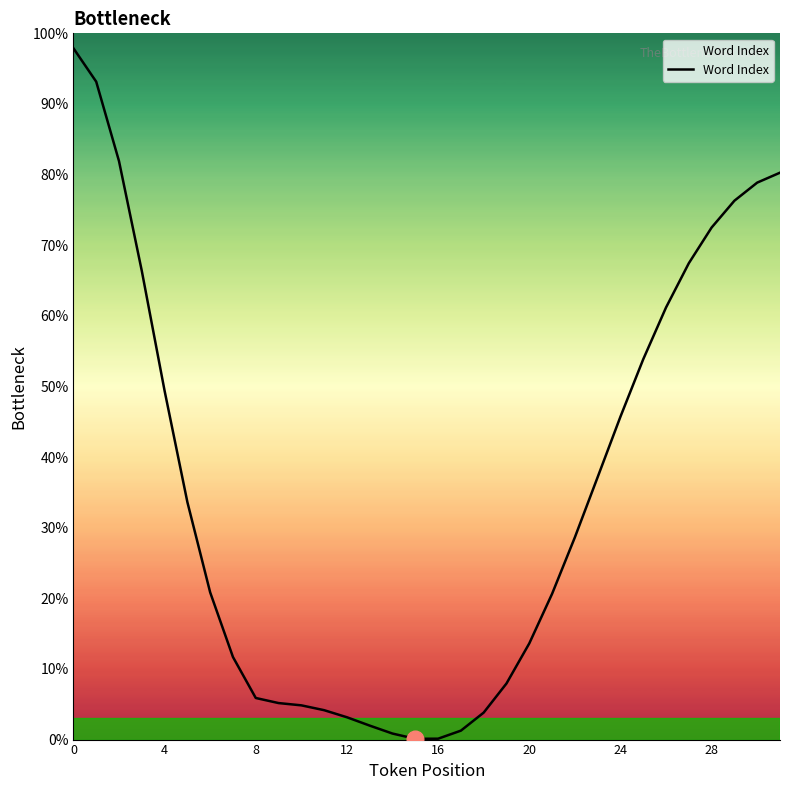

What is the difference between the maximum and minimum values?

97.8